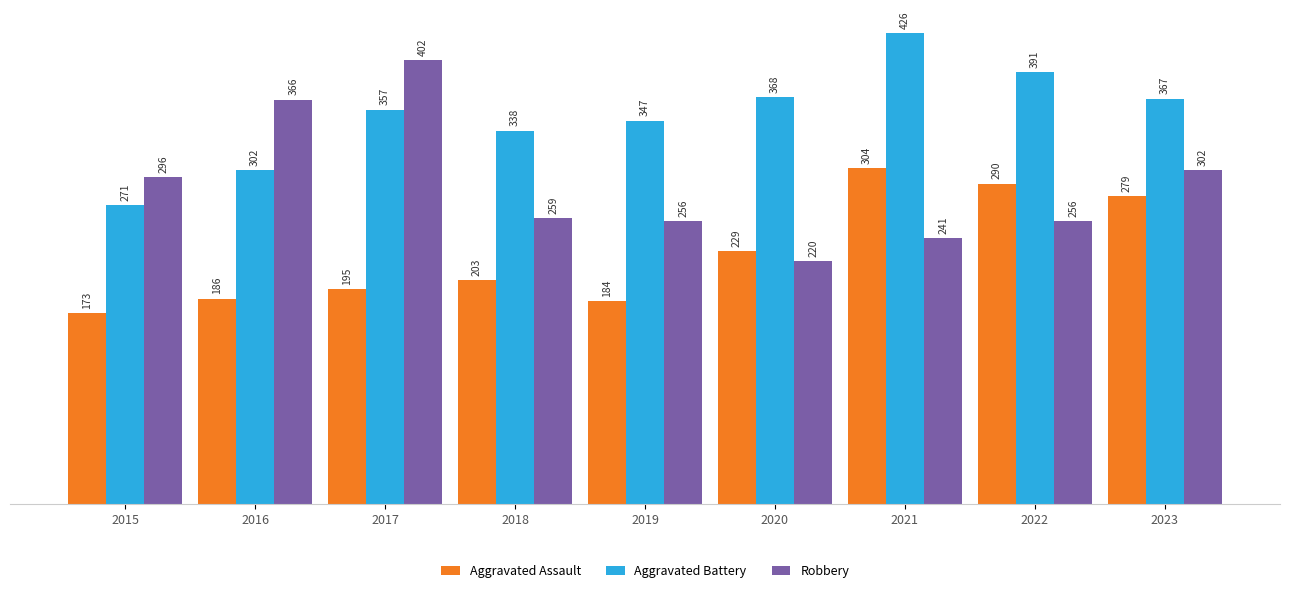

True or false: Robbery has a value of 424 at 2022.

False